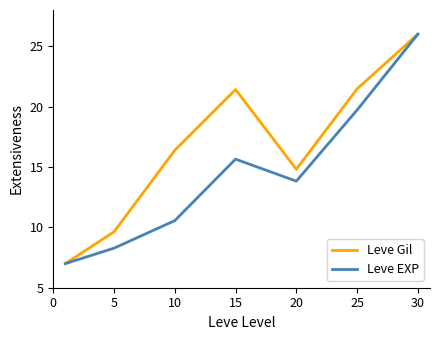

What is the minimum value for Leve Gil?

7.0